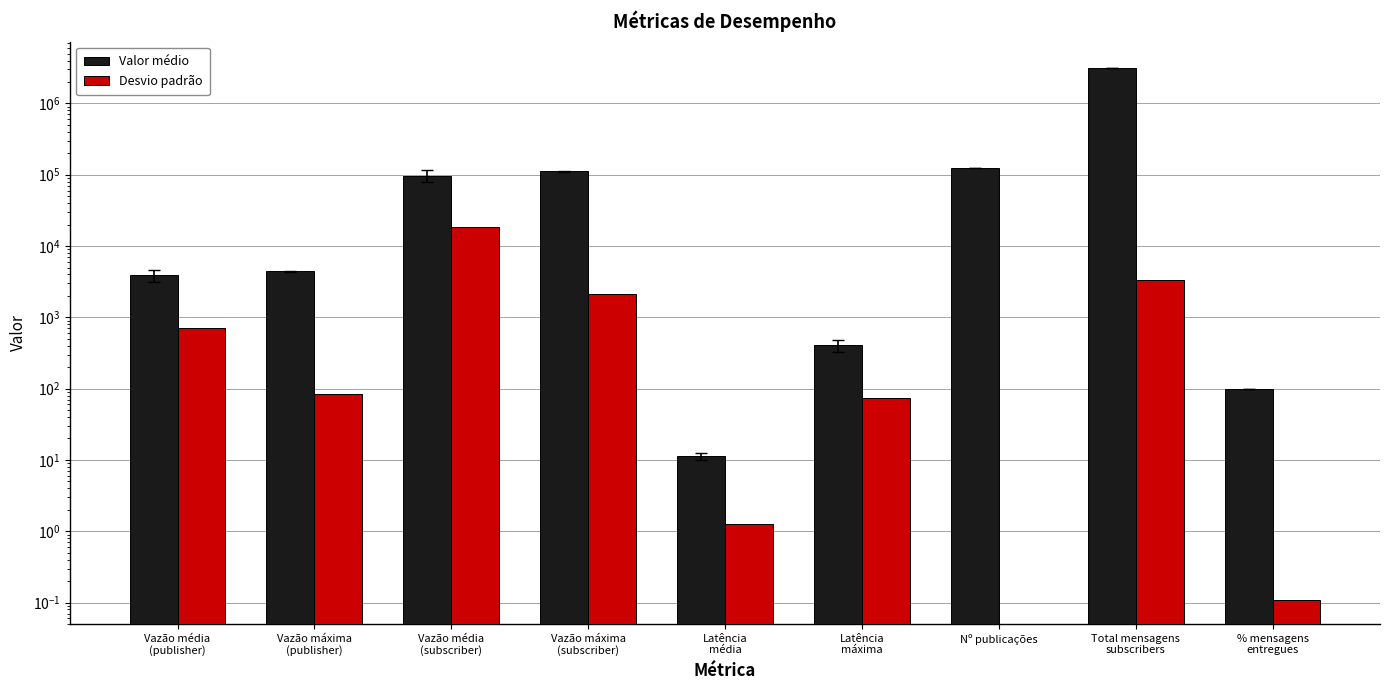

List the series in order of their peak value, lowest first.

Desvio padrão, Valor médio